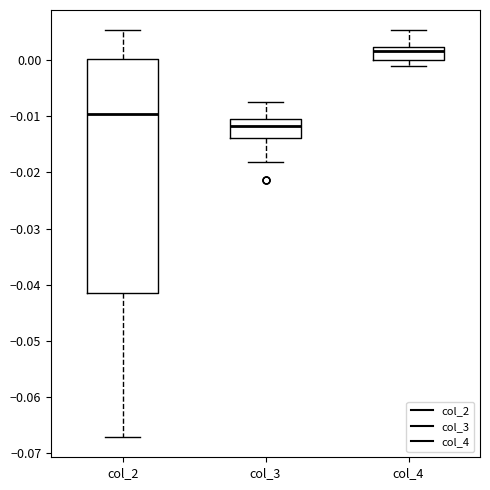

Which box has the lowest median line?

col_3